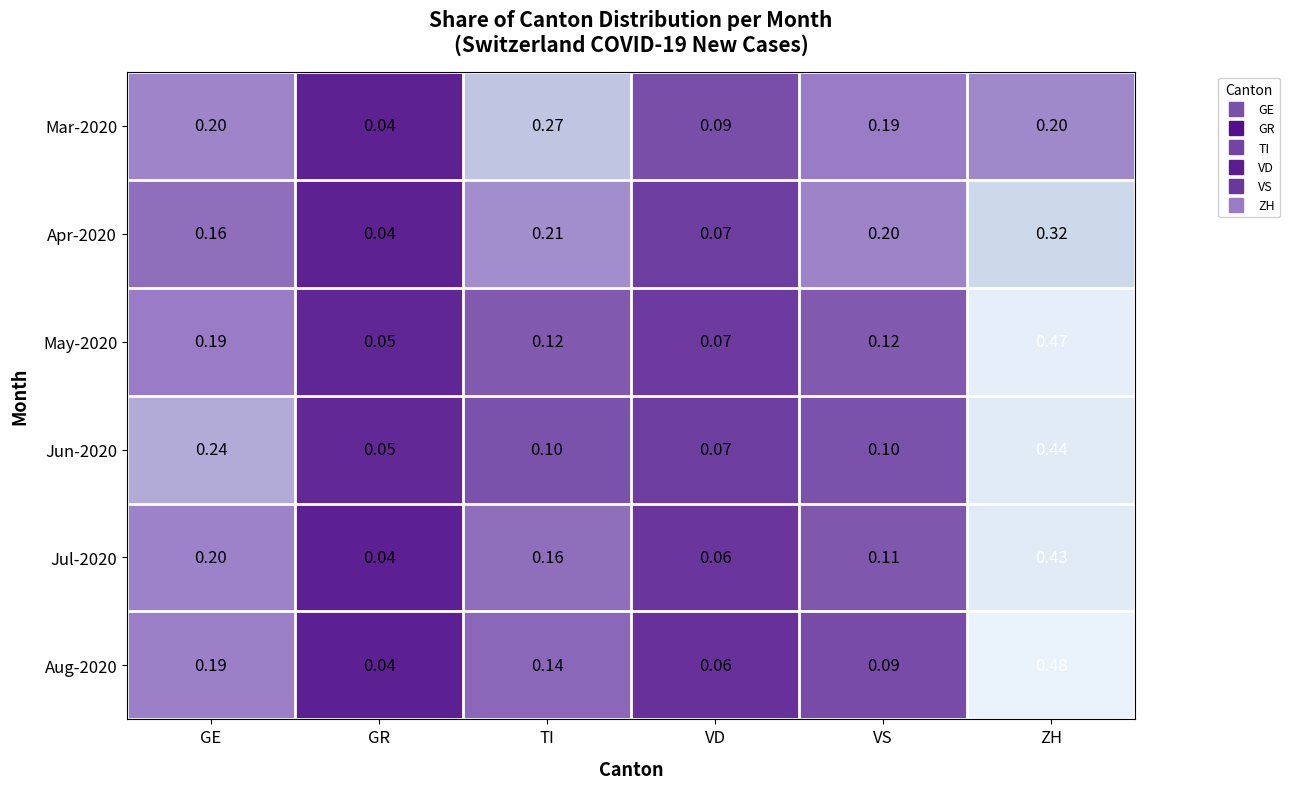

Which series has the largest total across all categories?

May-2020